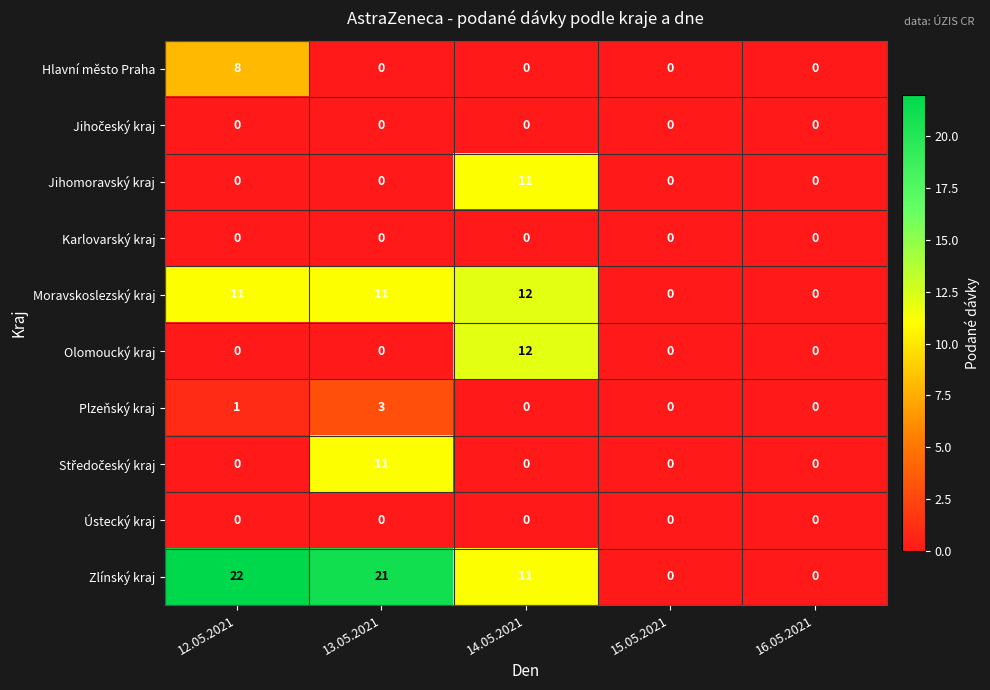

What is the difference between the maximum and second lowest values in the Olomoucký kraj series?

12